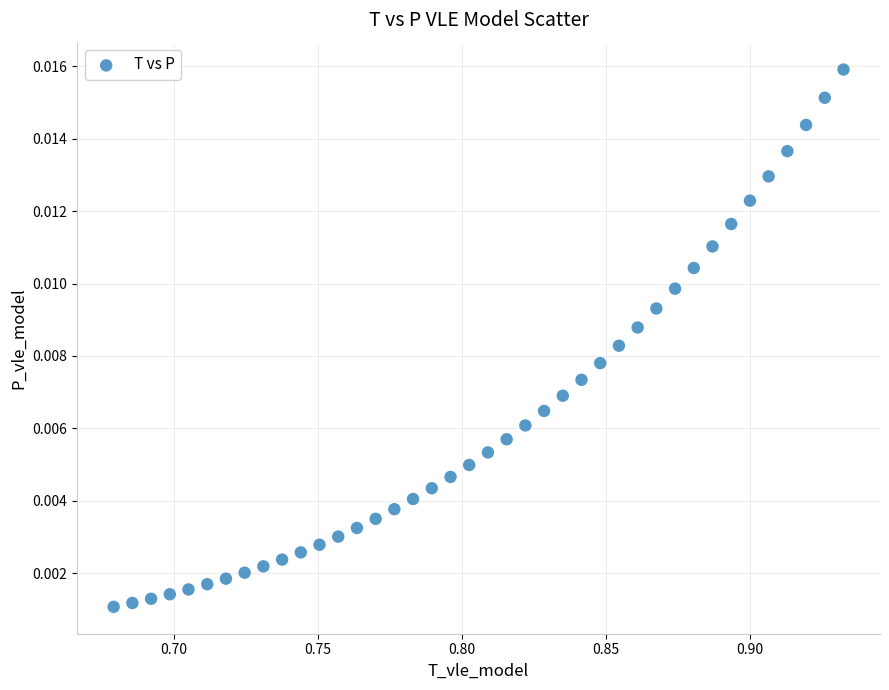

What is the range of X values (max minus min)?

0.3